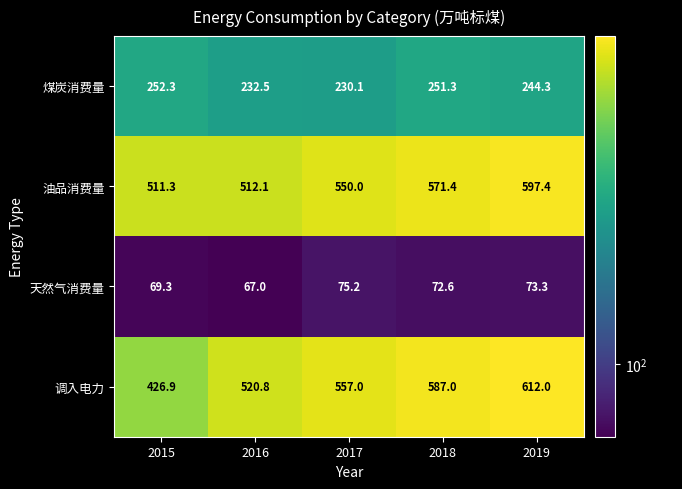

Rank the series at 2018 from highest to lowest value.

调入电力, 油品消费量, 煤炭消费量, 天然气消费量